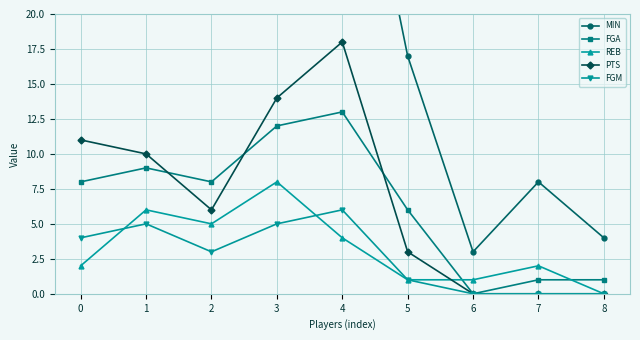

What is the difference between the maximum and minimum values in the REB series?

8